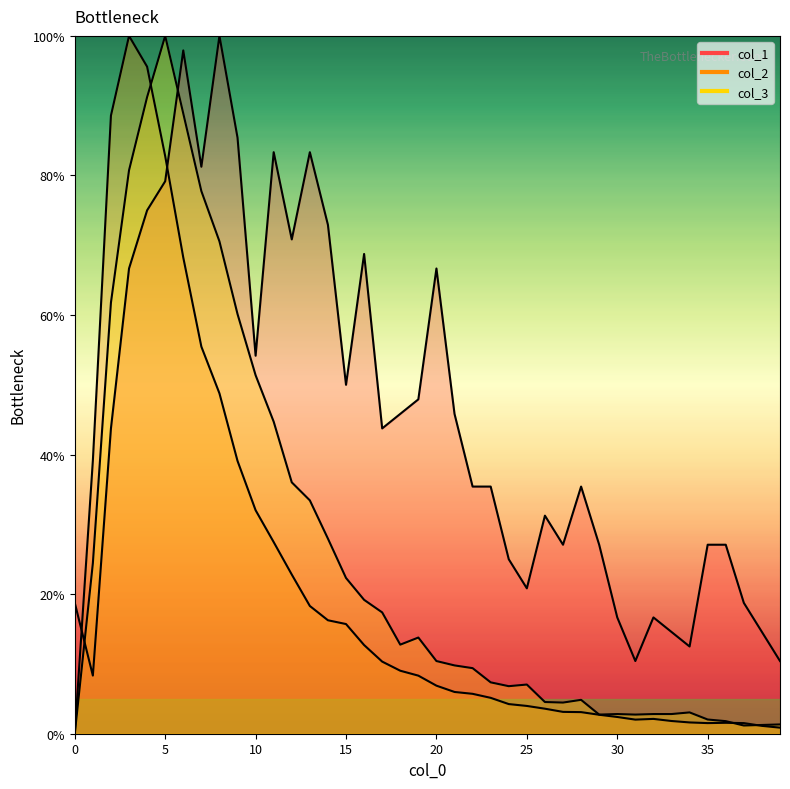

How many interior local valleys does the col_1 series have?

10